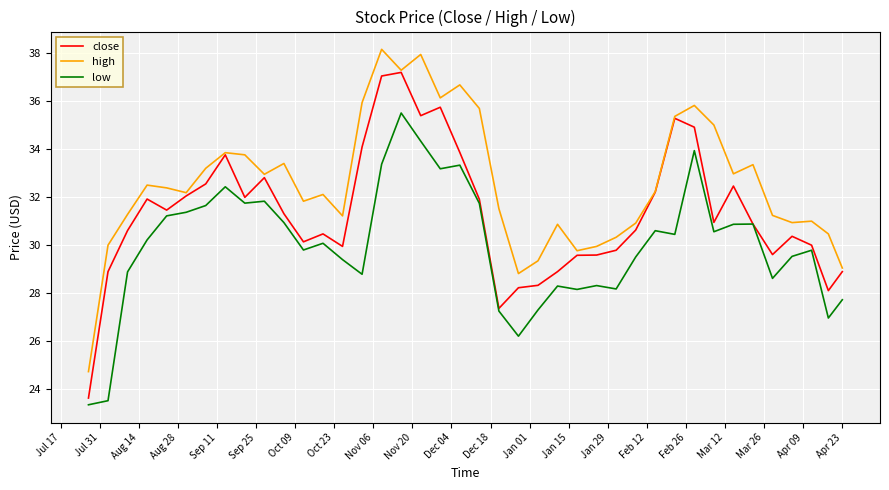

Which series has the largest total across all categories?

high